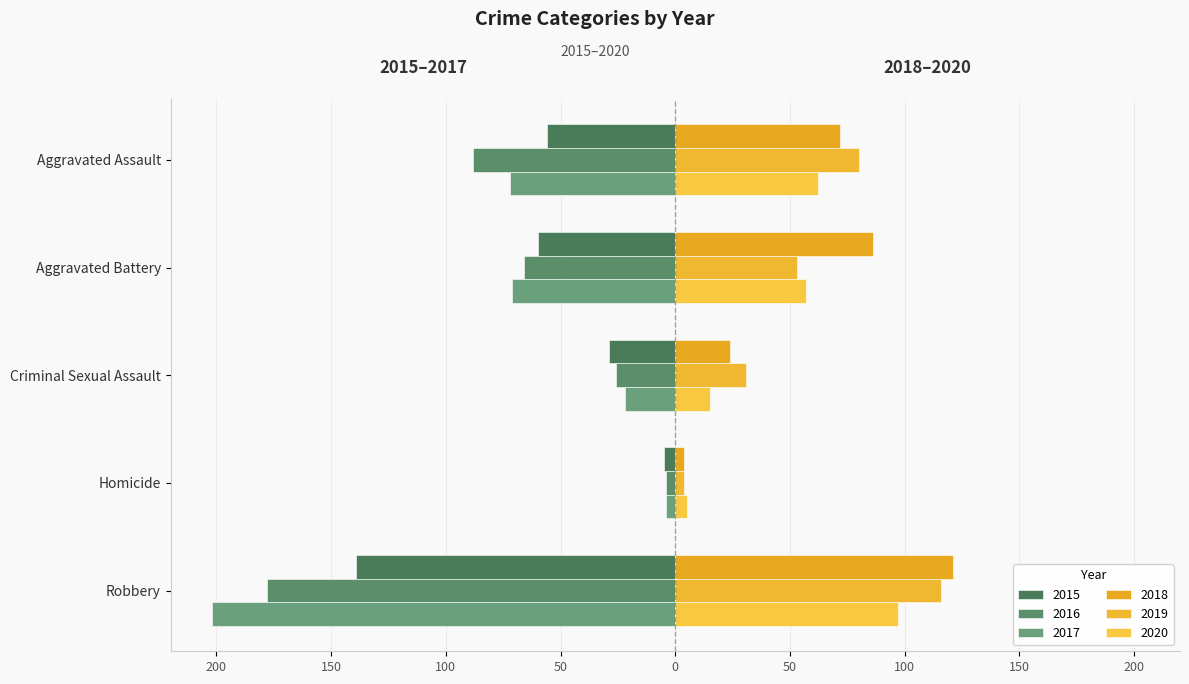

Are the bars grouped side by side (vs. stacked)?

Yes